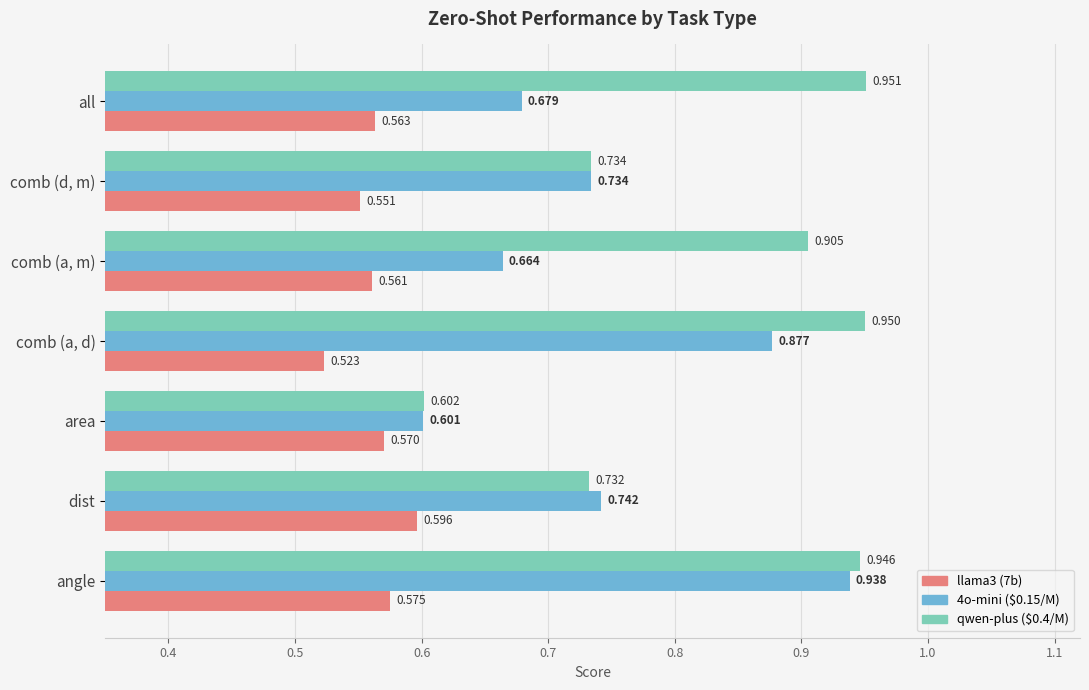

What is the sum of all qwen-plus ($0.4/M) values?

5.8